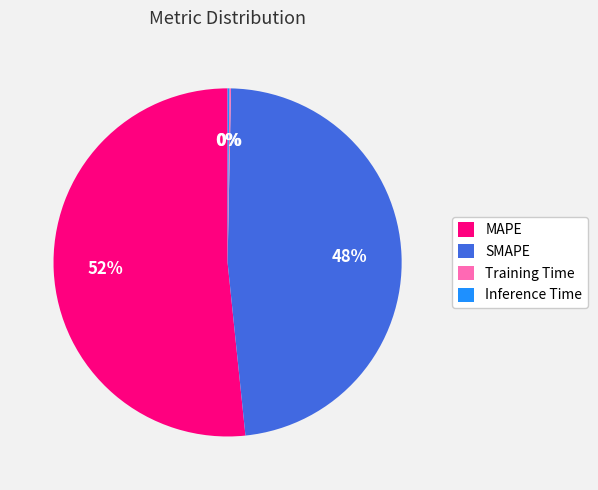

What is the largest slice in the pie chart?

MAPE